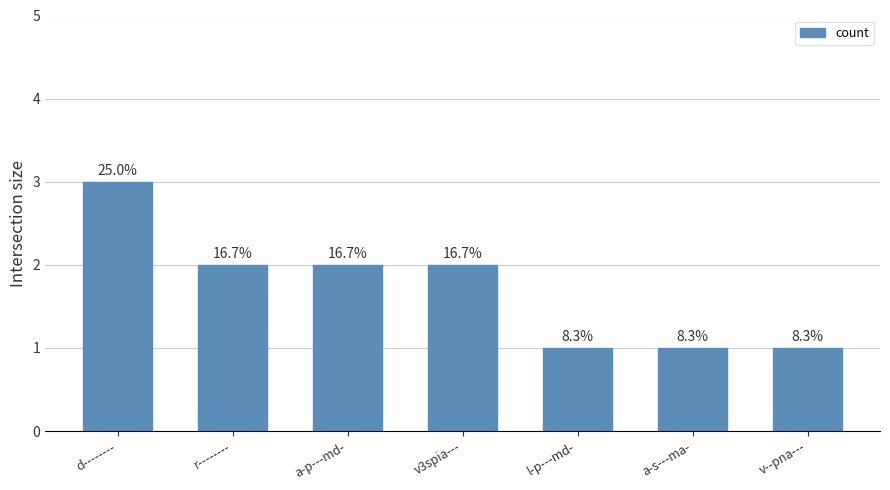

Does the chart contain any negative values?

No